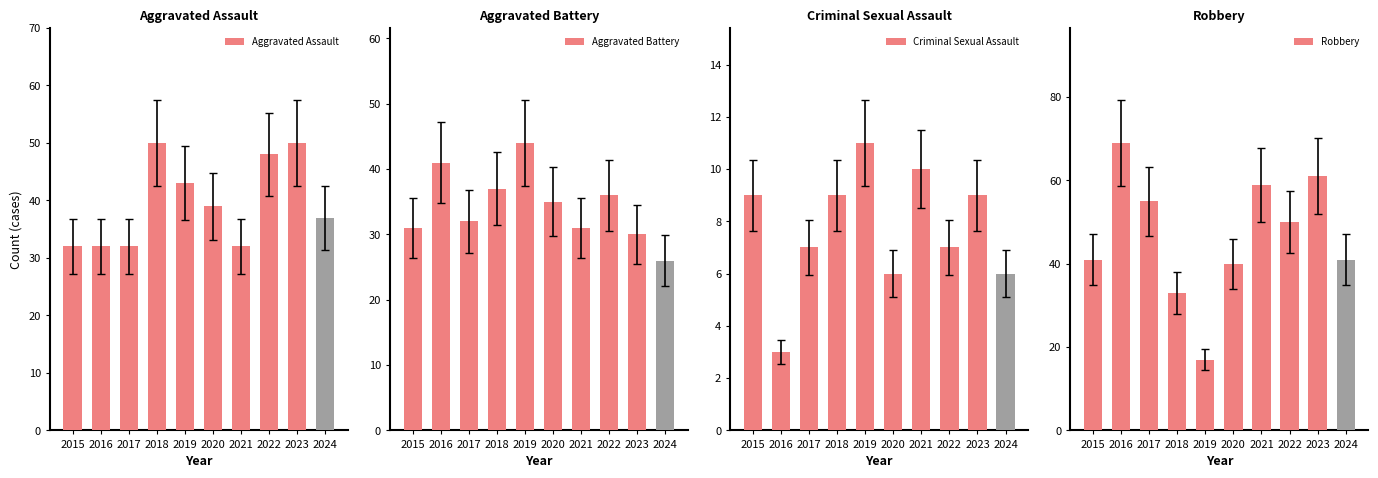

What is the lowest value of the Aggravated Battery series?

26